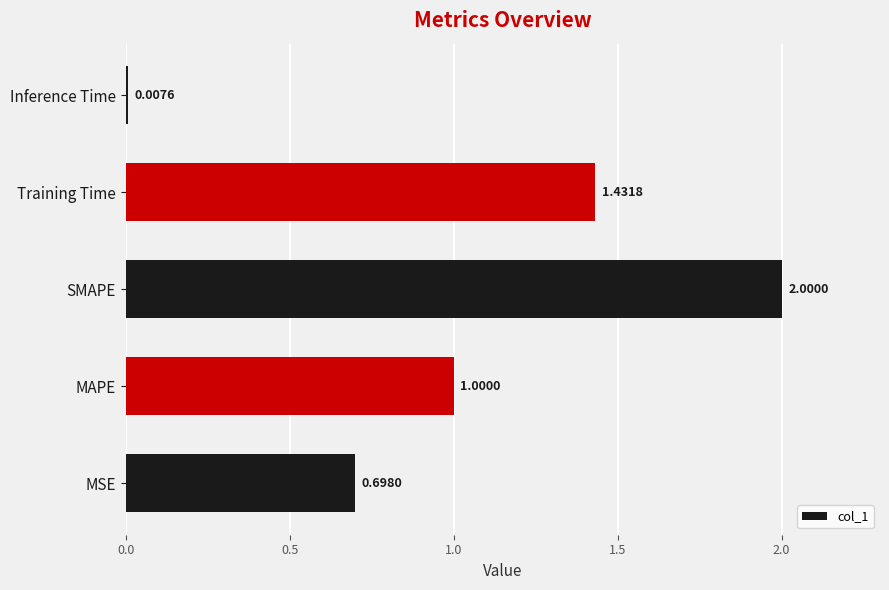

Rank the categories by value from highest to lowest.

SMAPE, Training Time, MAPE, MSE, Inference Time